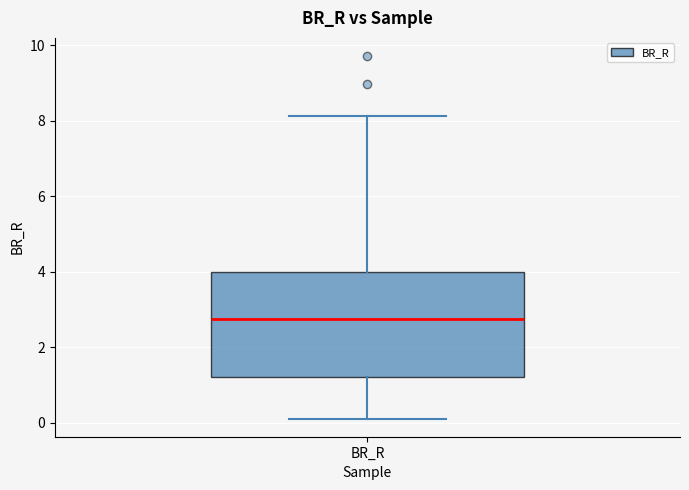

Transcribe this box plot: give where the median line is, the range the box spans, and where the two whiskers end, as read against the y-axis. The values are not printed on the chart, so give them approximately, as read against the axis.

median 2.8, box 1.2 to 4.0, whiskers 0.2 to 8.2